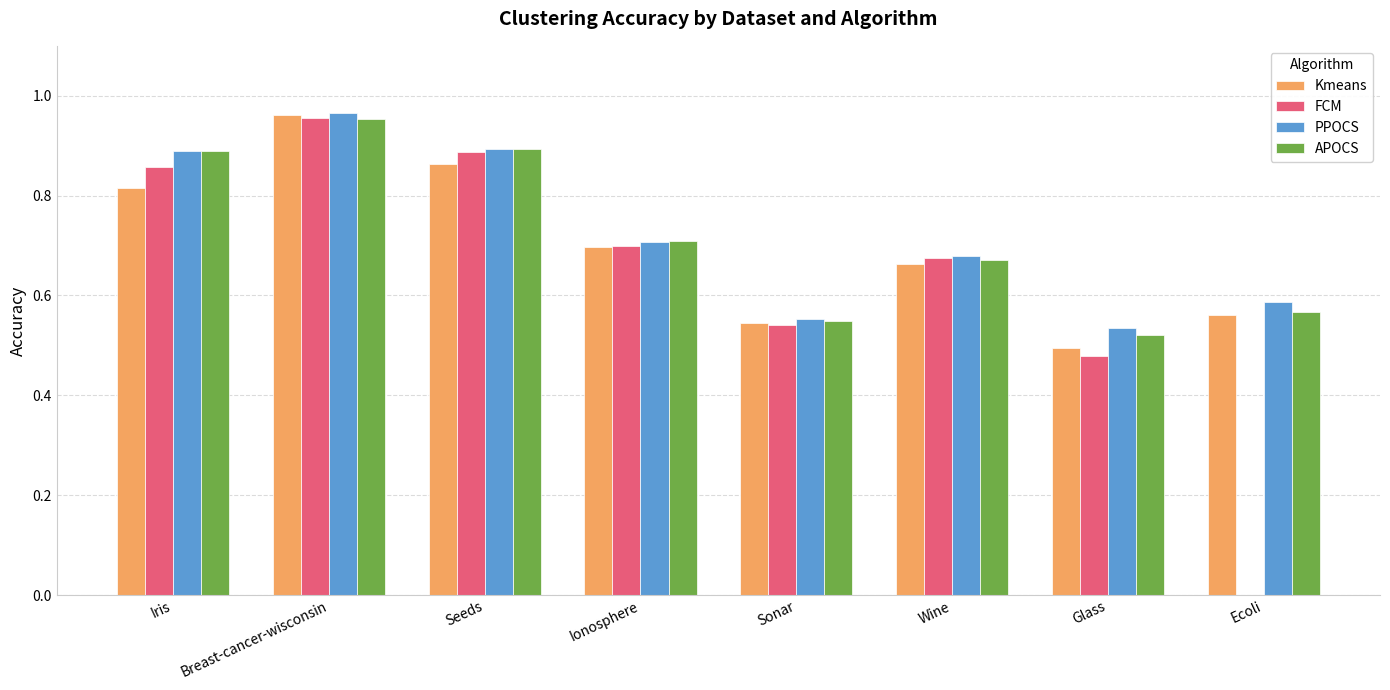

How many groups of bars are there?

8